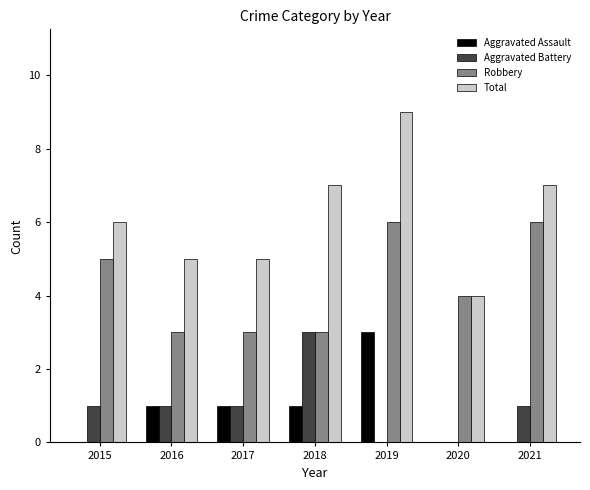

What value does the Total series have at 2019?

9